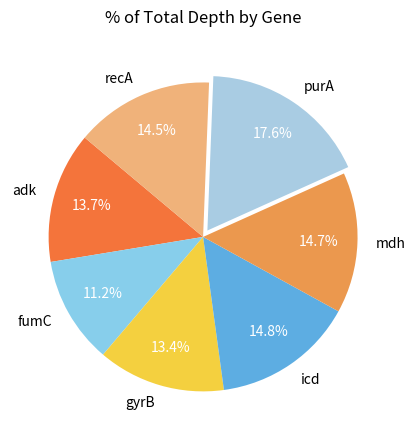

Does adk represent more than half of the total?

No